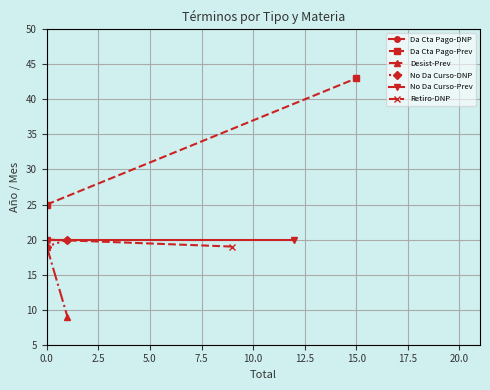

True or false: Da Cta Pago-DNP has a value of 20 at 0.0.

True